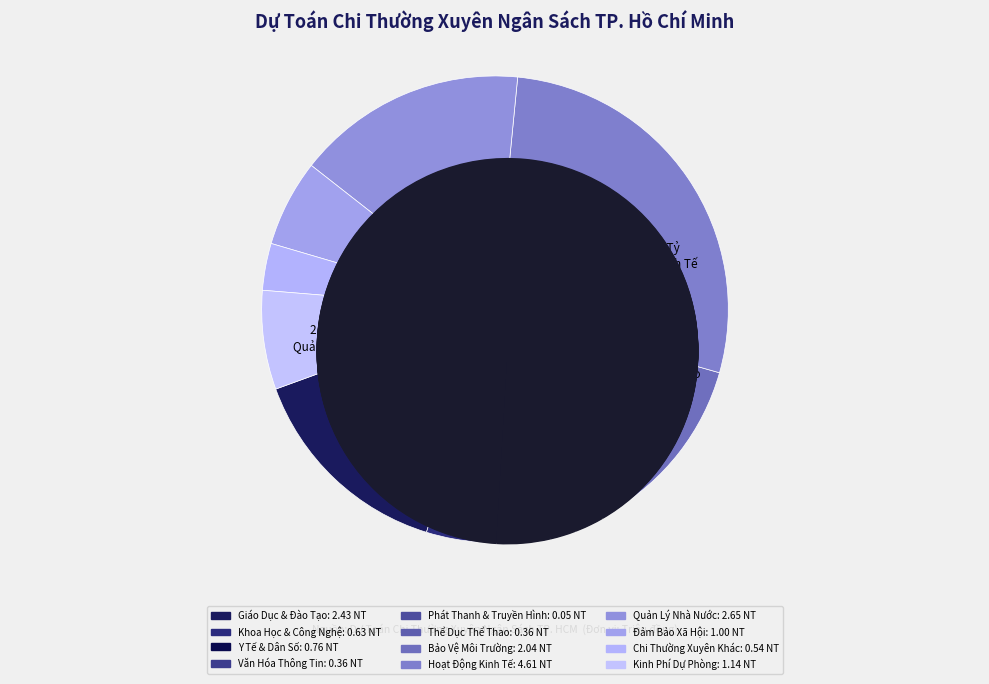

True or false: CHI PHÁT THANH, TRUYỀN HÌNH accounts for 0% of the total.

True